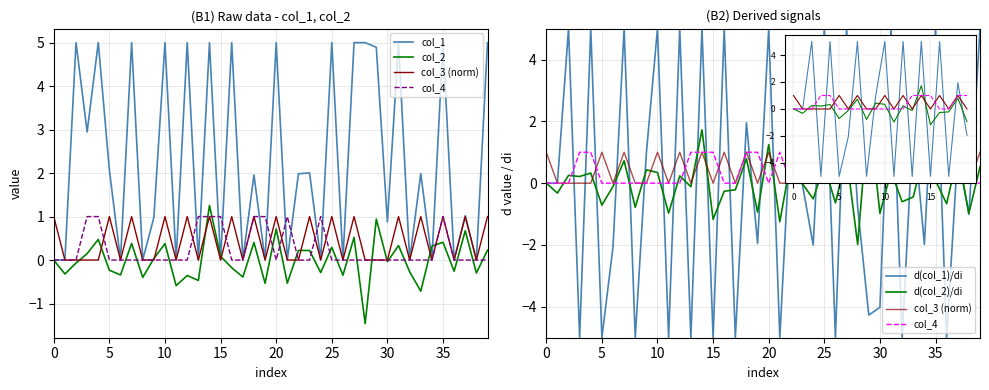

What is the greatest value displayed?

5.0